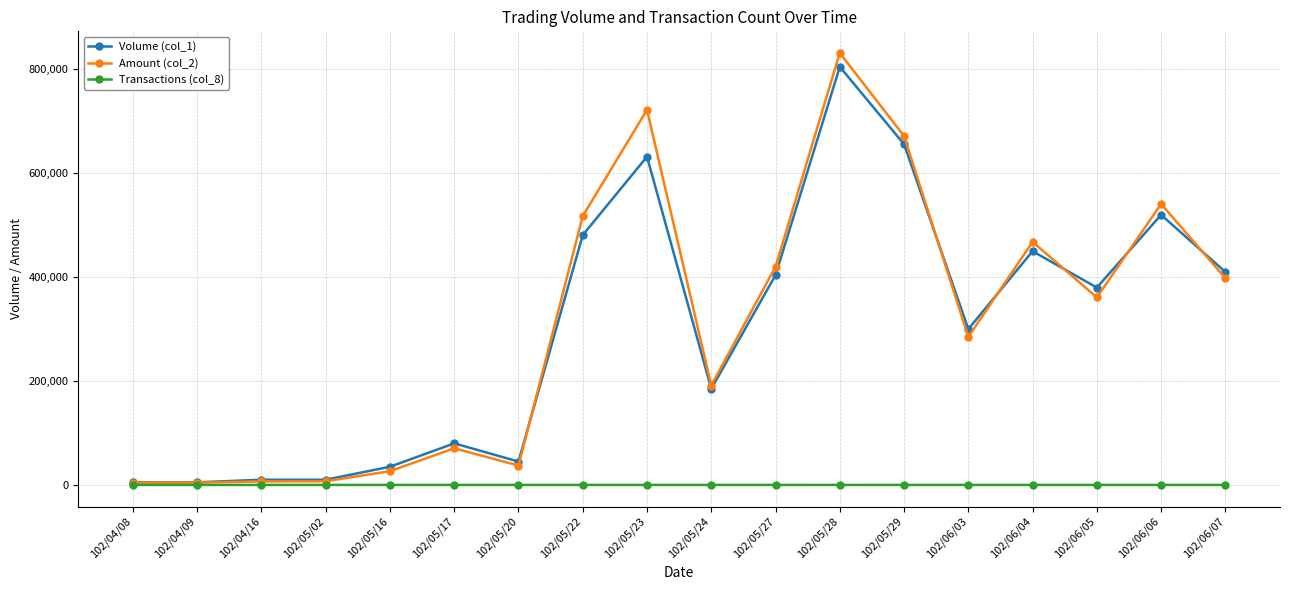

Is it true that Transactions (col_8) equals 1 at 102/04/16?

True